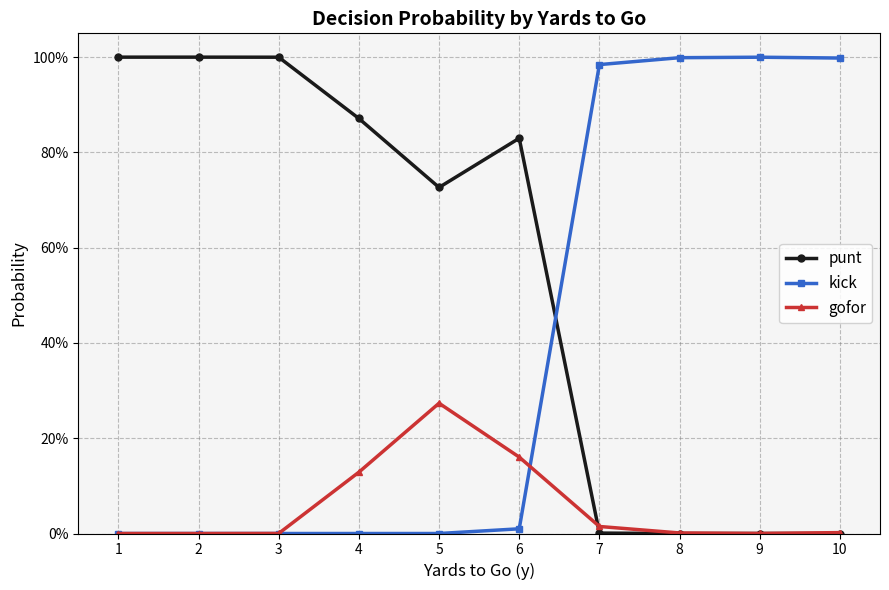

Does the chart have visible grid lines?

Yes